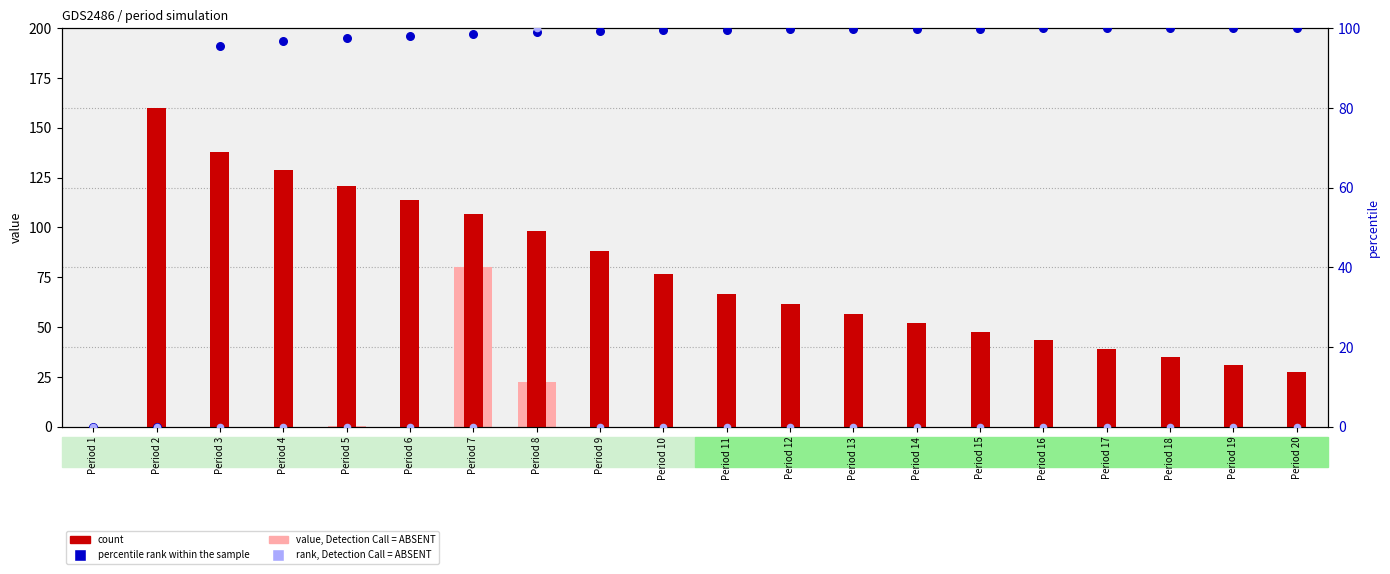

At which category is the sum across all series the highest?

Period 8